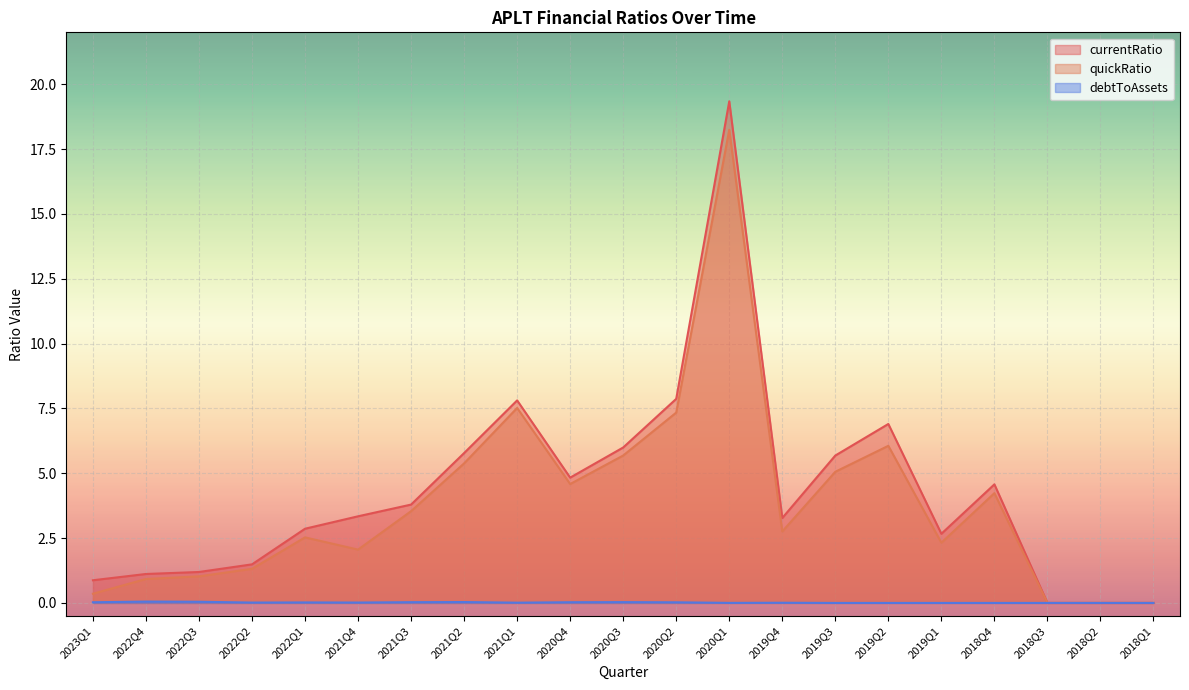

True or false: currentRatio has a value of 1.2 at 2022Q3.

True